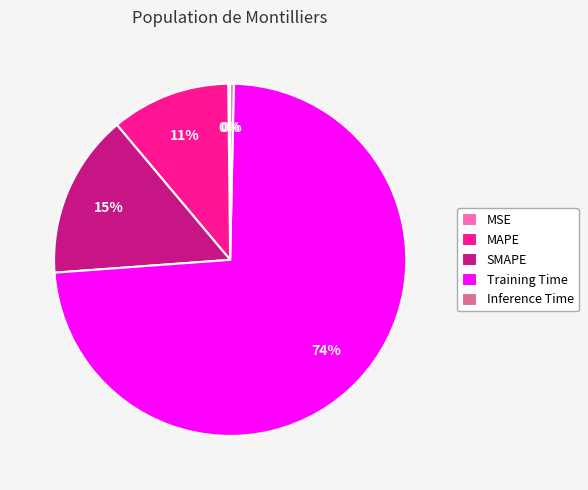

The Inference Time slice represents 7% of the pie. True or false?

False